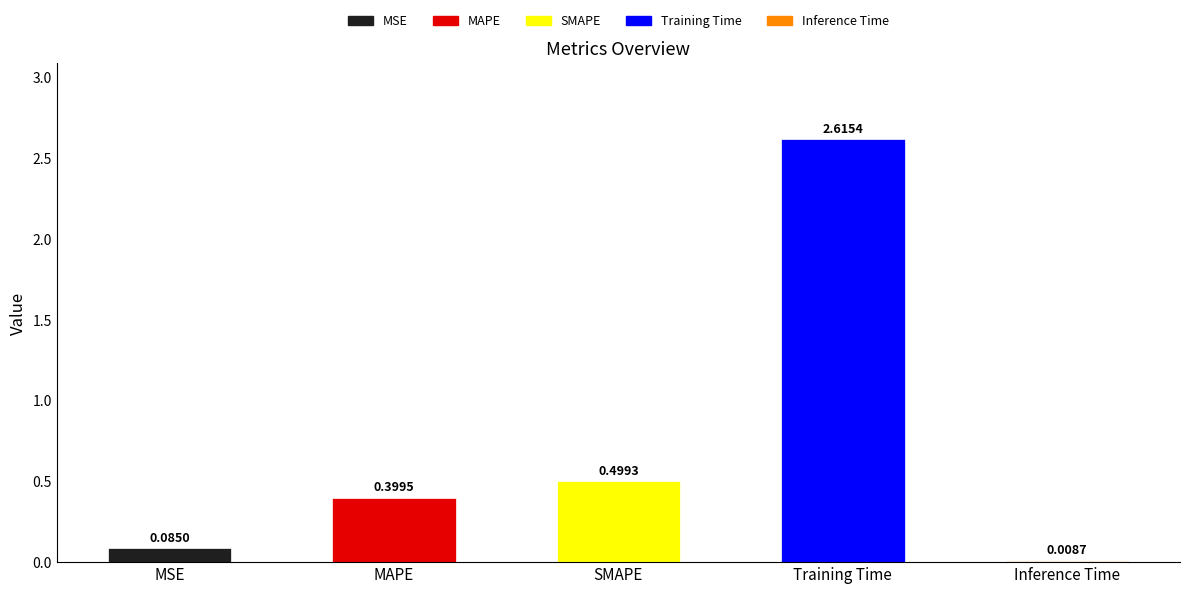

Which label corresponds to the largest value in the chart?

Training Time